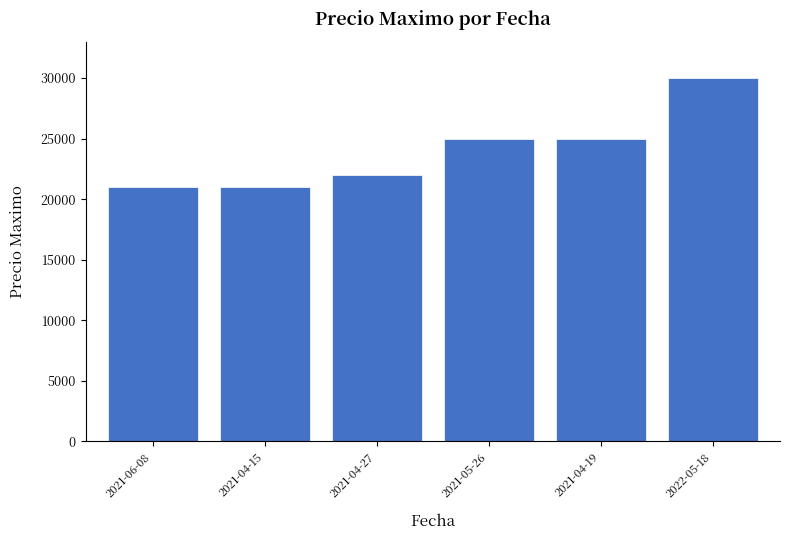

Which label corresponds to the largest value in the chart?

2022-05-18